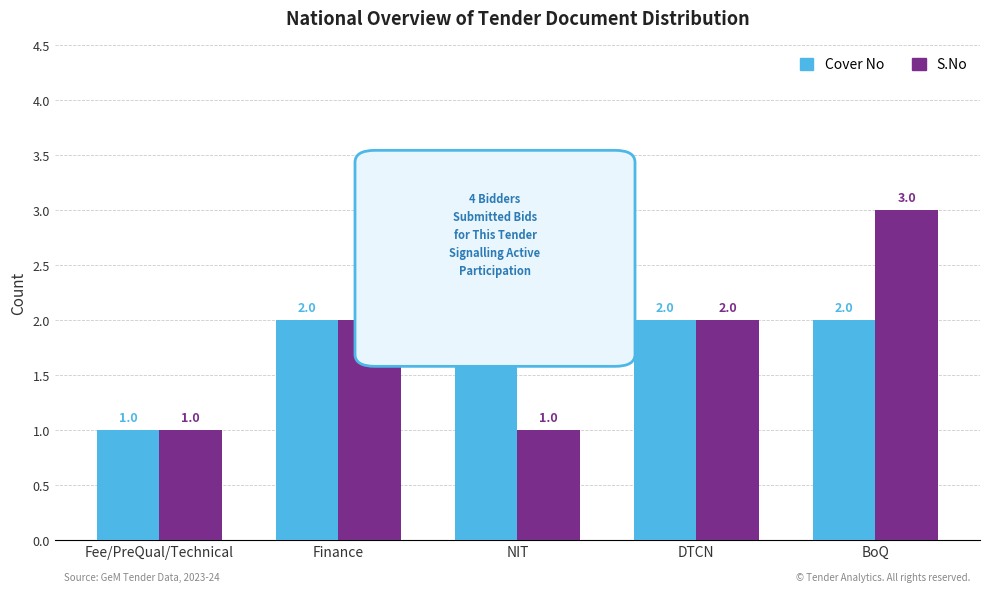

How many categories are shown in the chart?

5